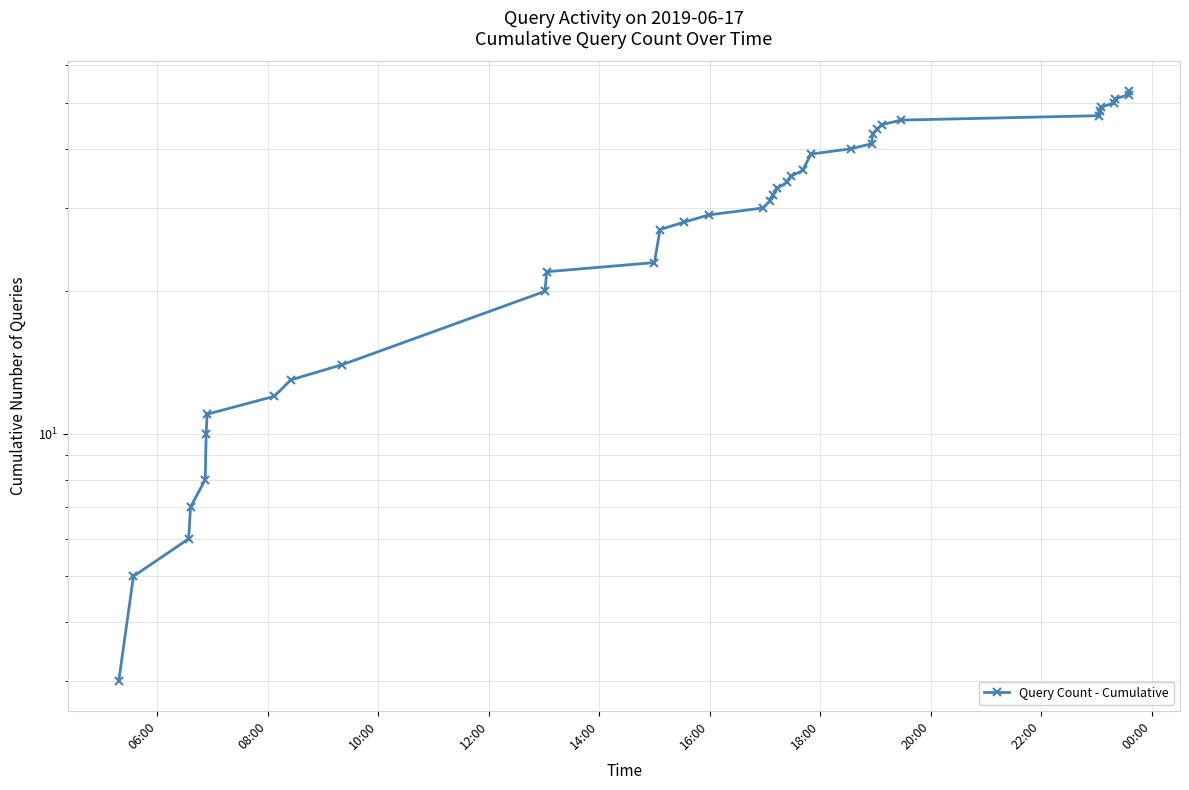

What position from the left is 22:00?

9